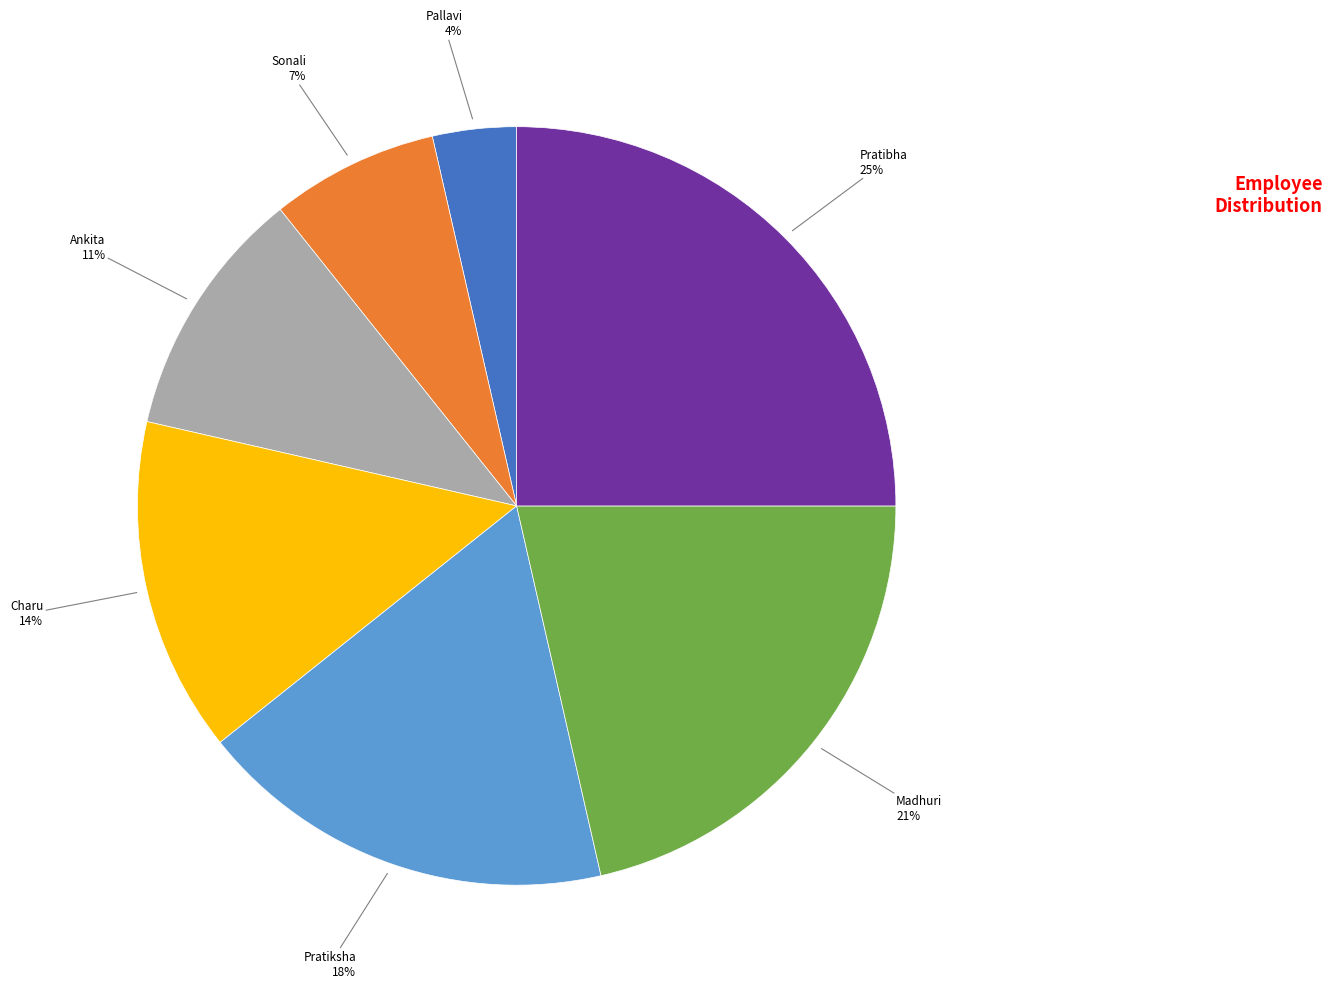

Combined, do Ankita and Sonali account for over 50%?

No